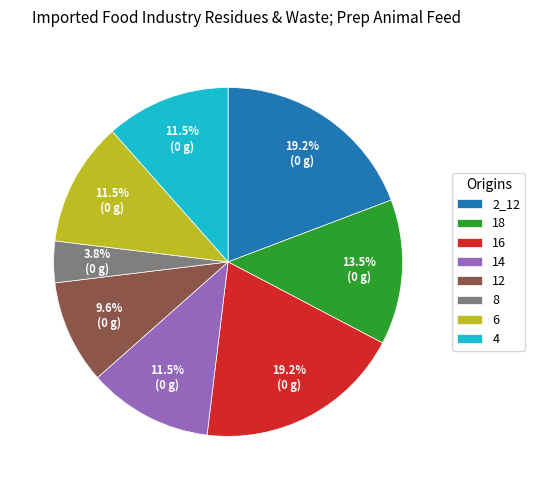

Which slice is the smallest?

8